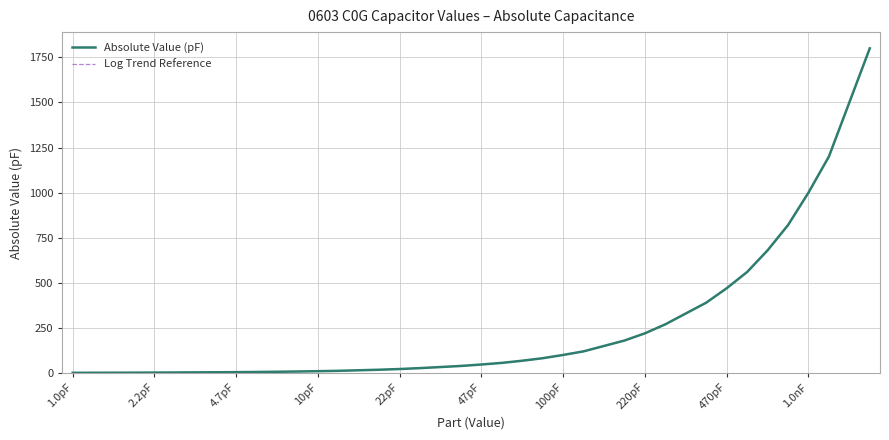

Where is Log Trend Reference nearest to the value 900?

35